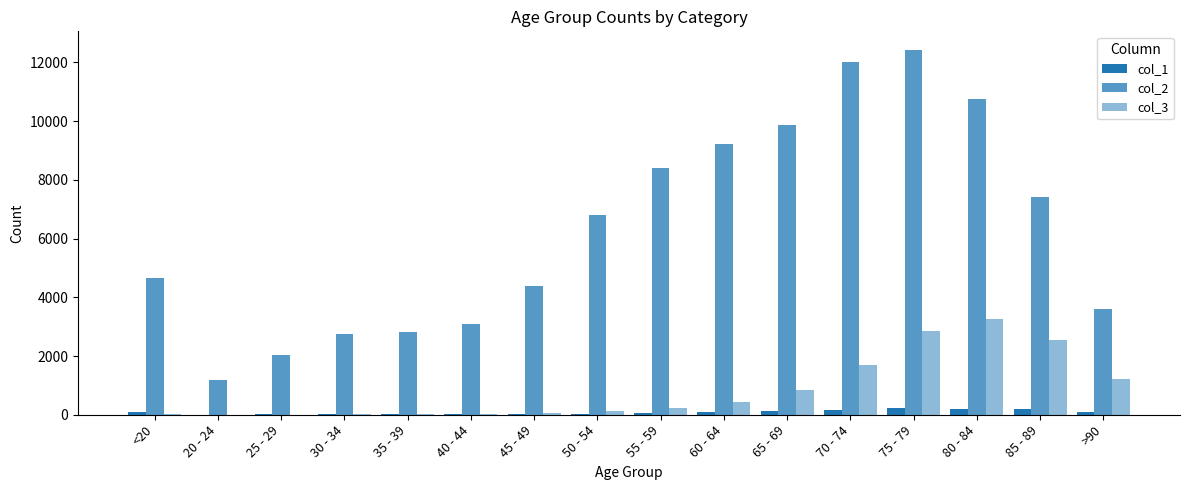

How many distinct data groups are displayed?

3